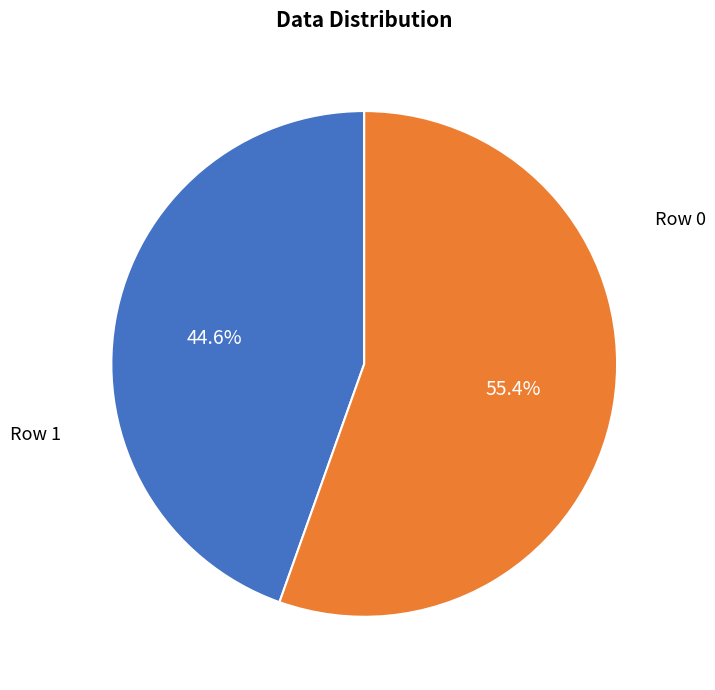

What portion of the pie excludes Row 0?

44.6%